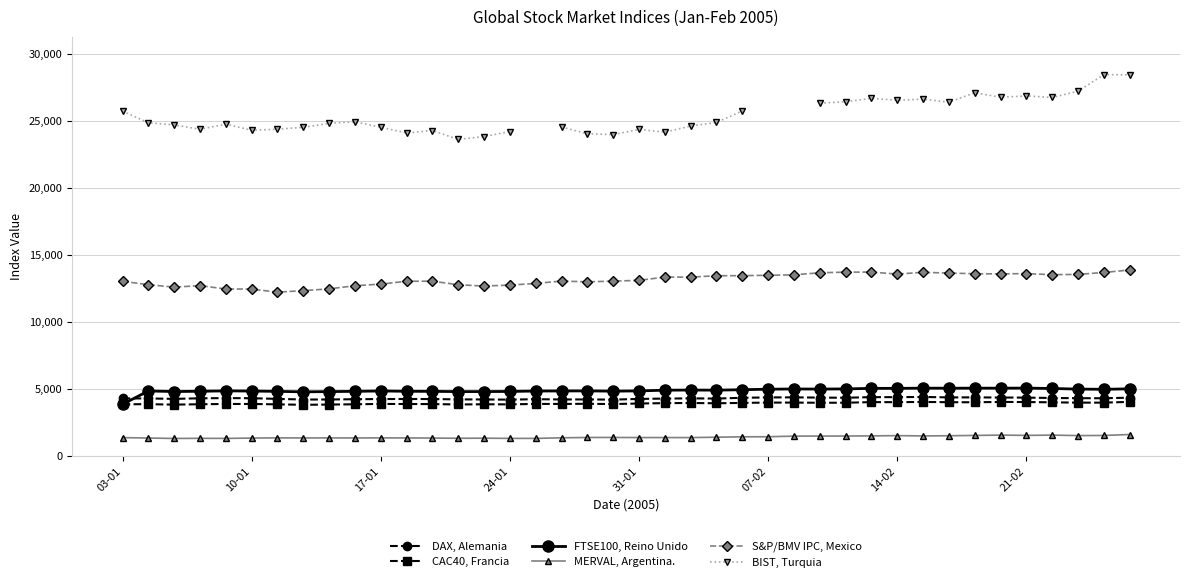

True or false: S&P/BMV IPC, Mexico and MERVAL, Argentina. intersect in this chart.

False